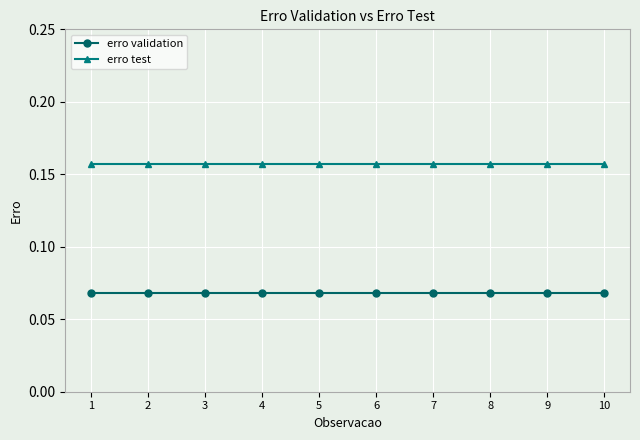

How many distinct data groups are displayed?

2